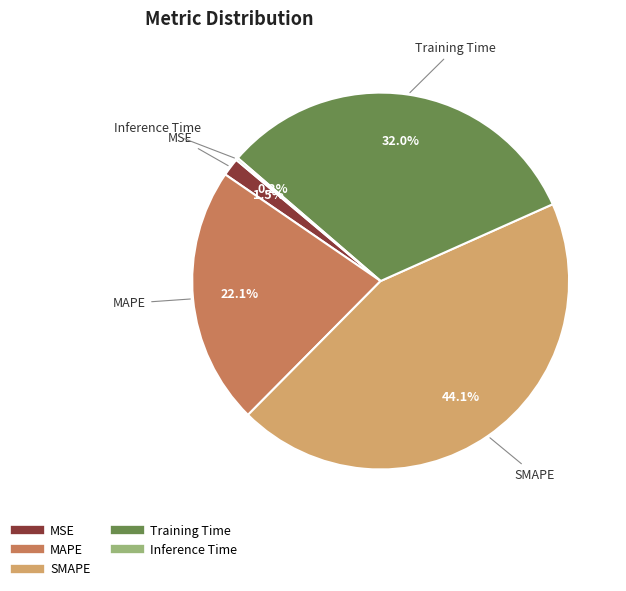

Which category has the biggest portion of the pie?

SMAPE